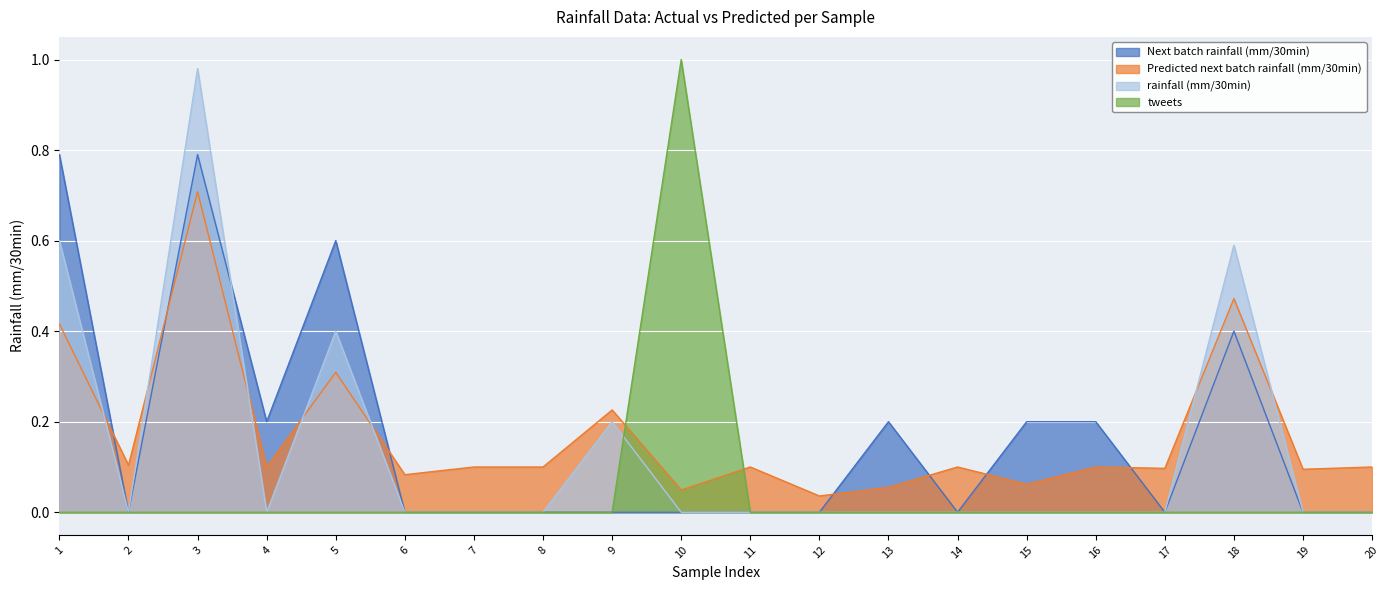

True or false: Predicted next batch rainfall (mm/30min) has more than 0 interior local peaks.

True